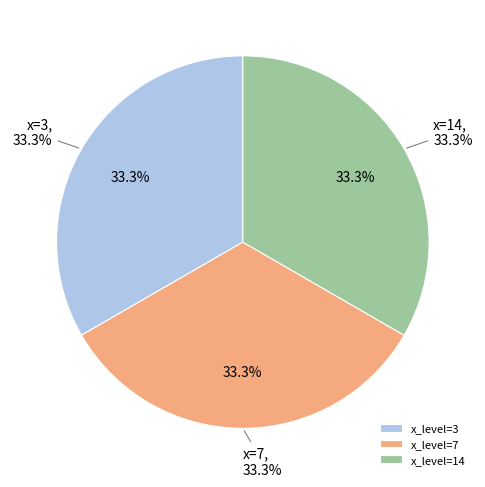

What is the largest slice in the pie chart?

3